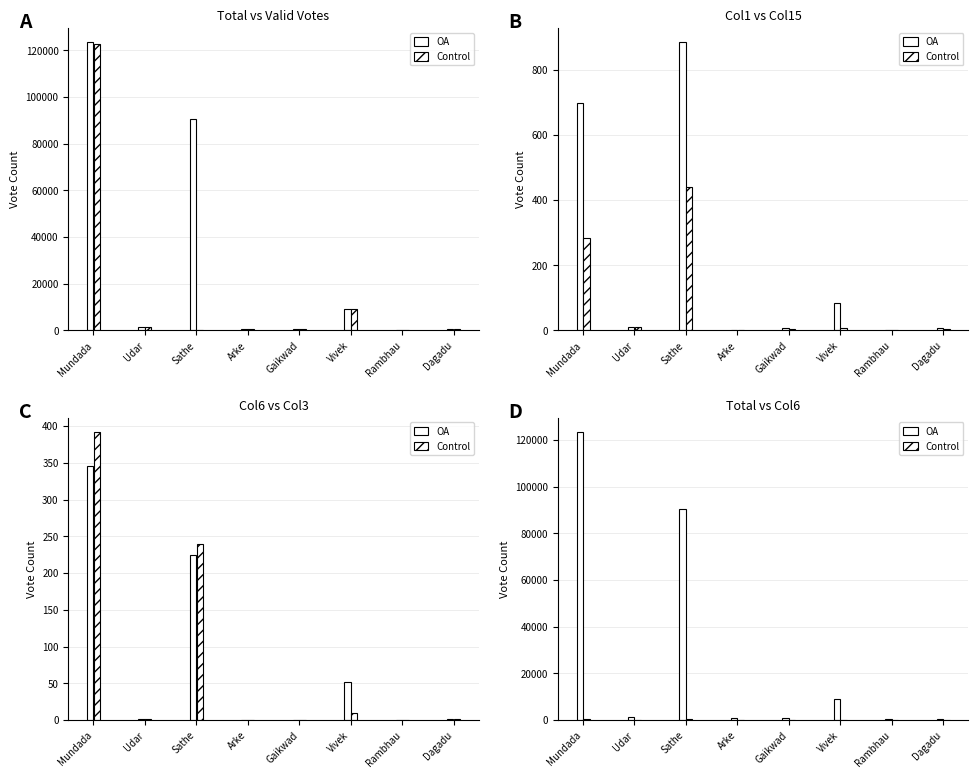

Which category has the highest value across all series?

Mundada